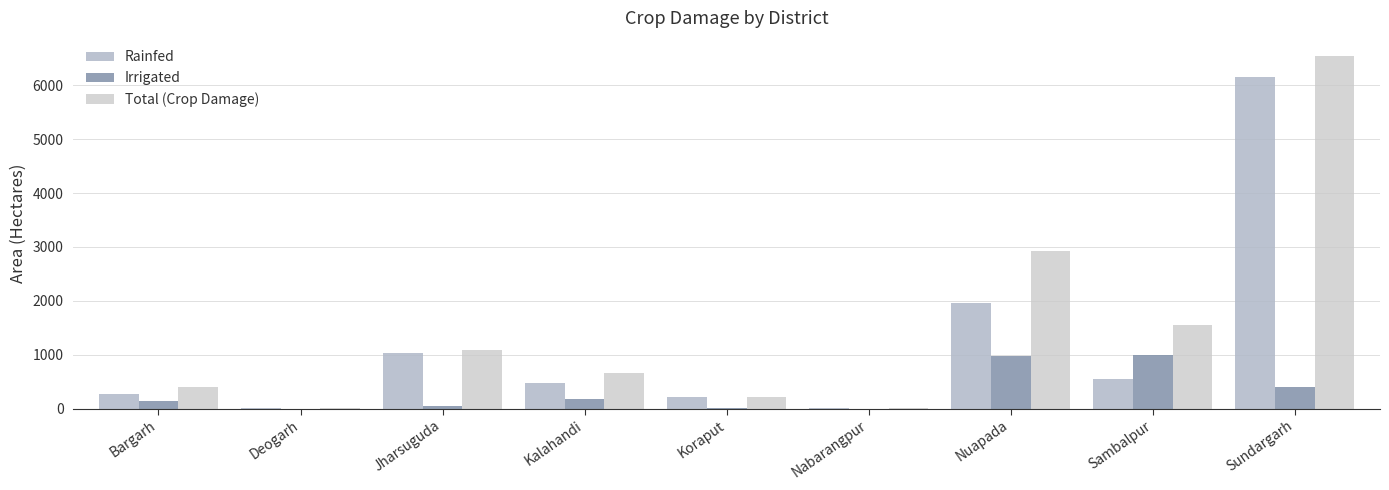

Is the value of Total (Crop Damage) at Sundargarh greater than the value of Rainfed at Deogarh?

Yes